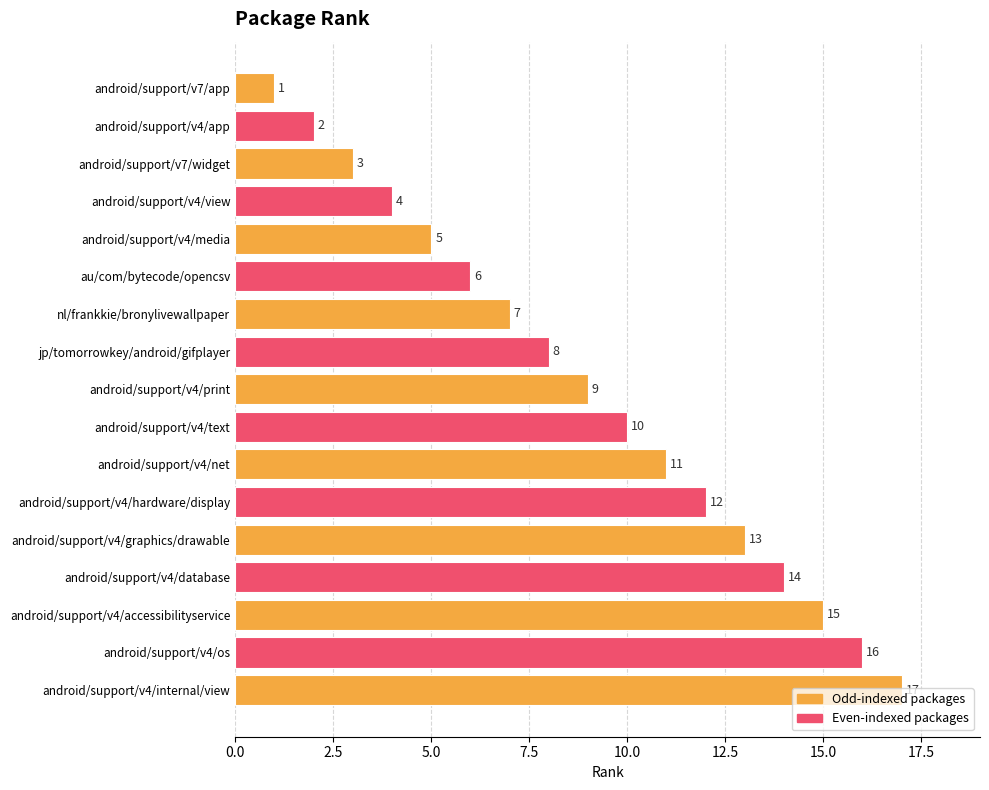

Rank the categories by value from lowest to highest.

android/support/v7/app, android/support/v4/app, android/support/v7/widget, android/support/v4/view, android/support/v4/media, au/com/bytecode/opencsv, nl/frankkie/bronylivewallpaper, jp/tomorrowkey/android/gifplayer, android/support/v4/print, android/support/v4/text, android/support/v4/net, android/support/v4/hardware/display, android/support/v4/graphics/drawable, android/support/v4/database, android/support/v4/accessibilityservice, android/support/v4/os, android/support/v4/internal/view